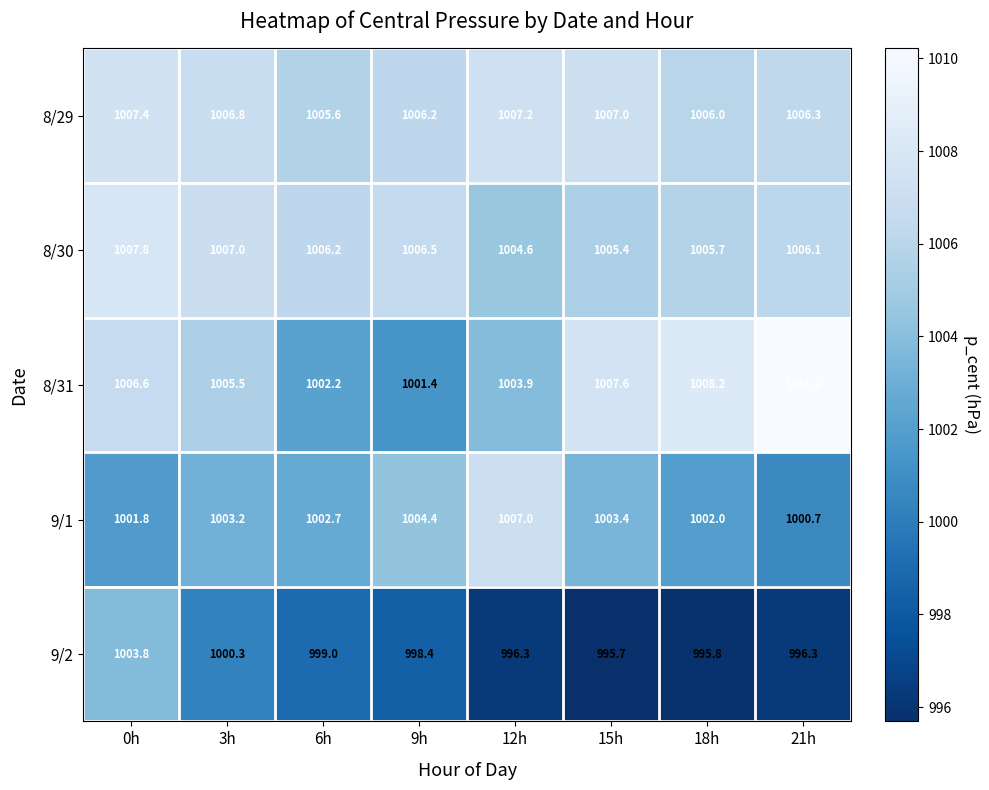

At which category is the sum across all series the highest?

0h